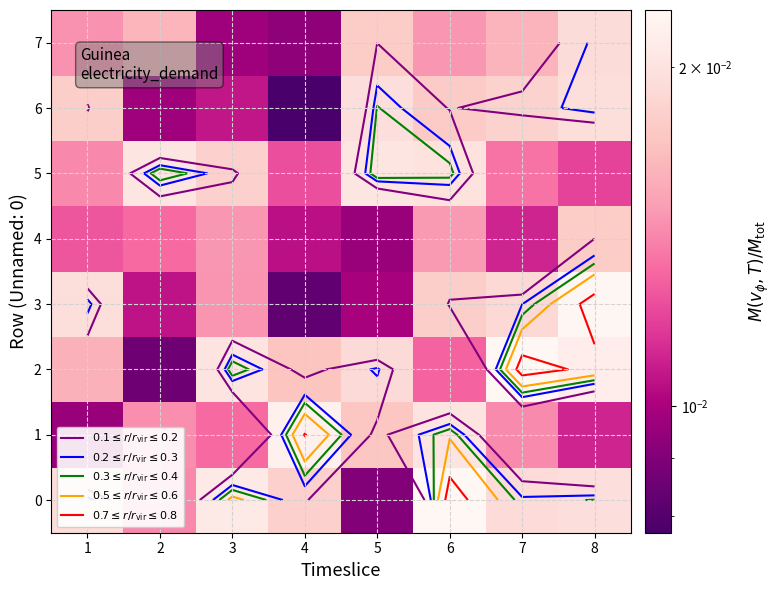

Which category has the lowest value across all series?

4